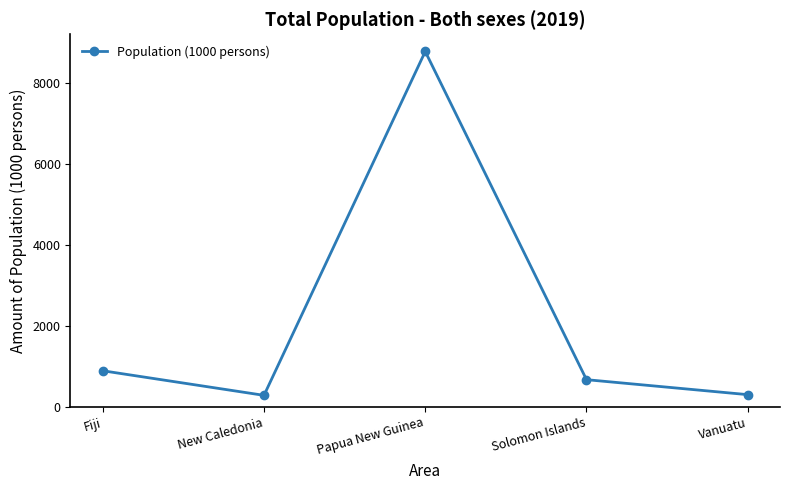

Where is the first local minimum?

New Caledonia